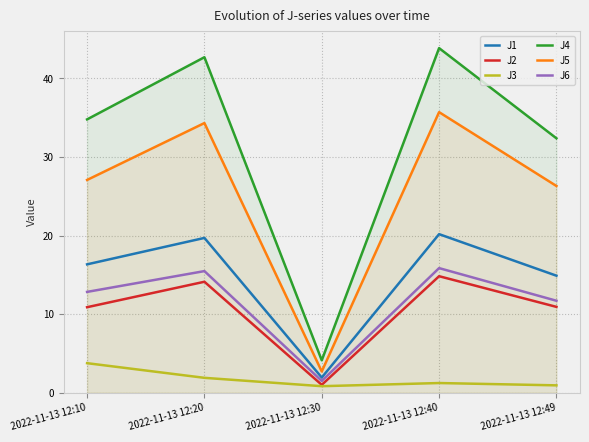

At which category does the chart reach its peak across all series?

2022-11-13 12:40